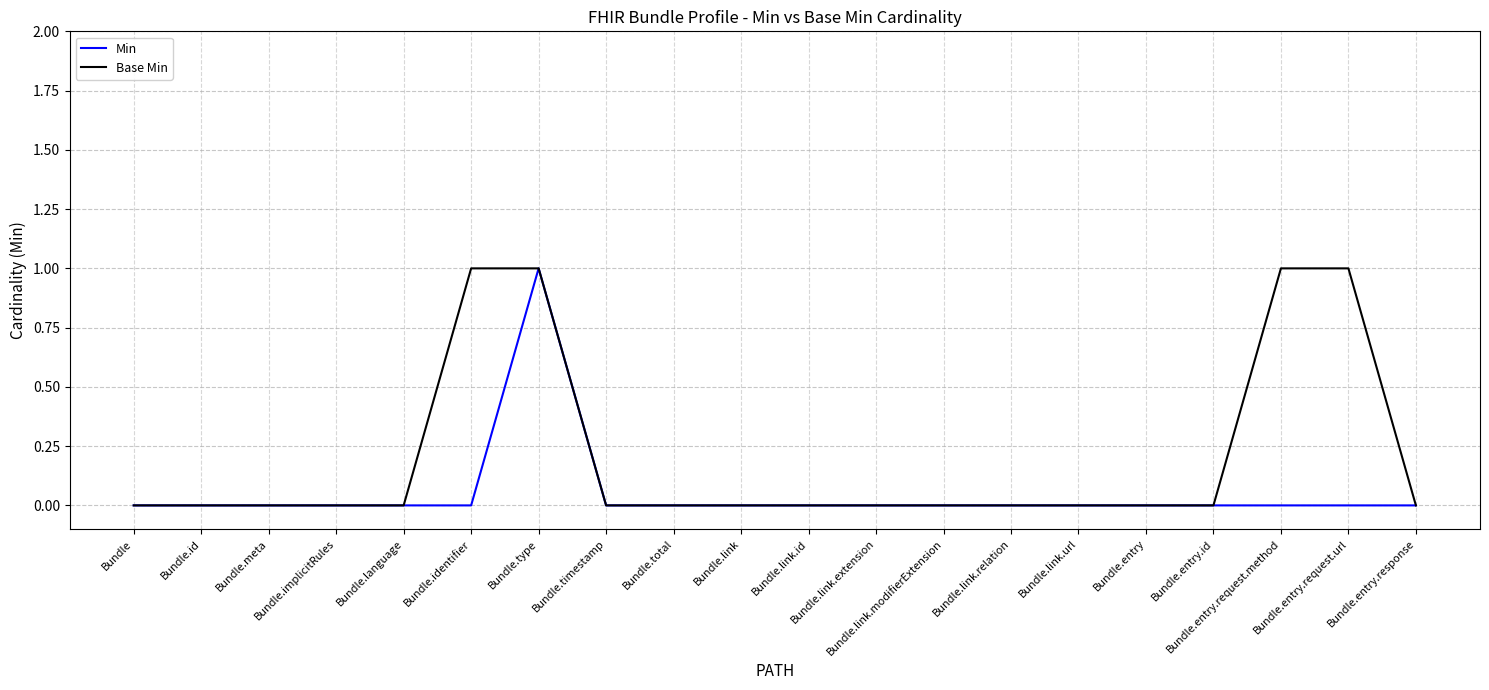

What is the sum of all Min values?

1